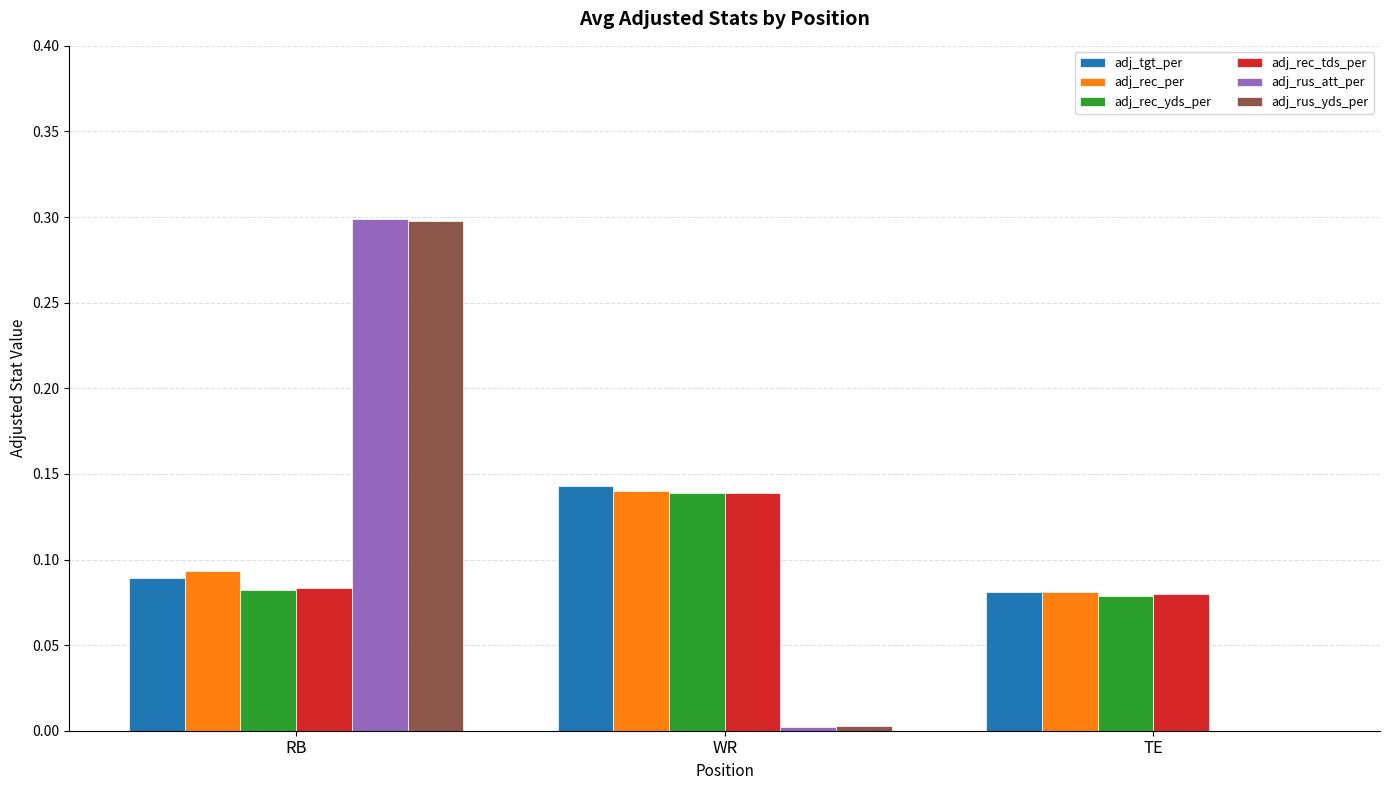

At which label does adj_rec_per reach its peak?

WR